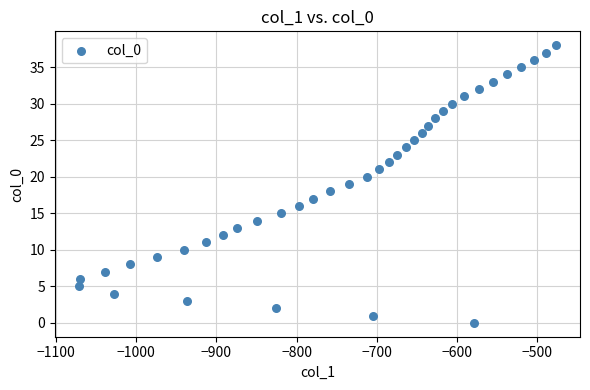

What is the range of X values (max minus min)?

596